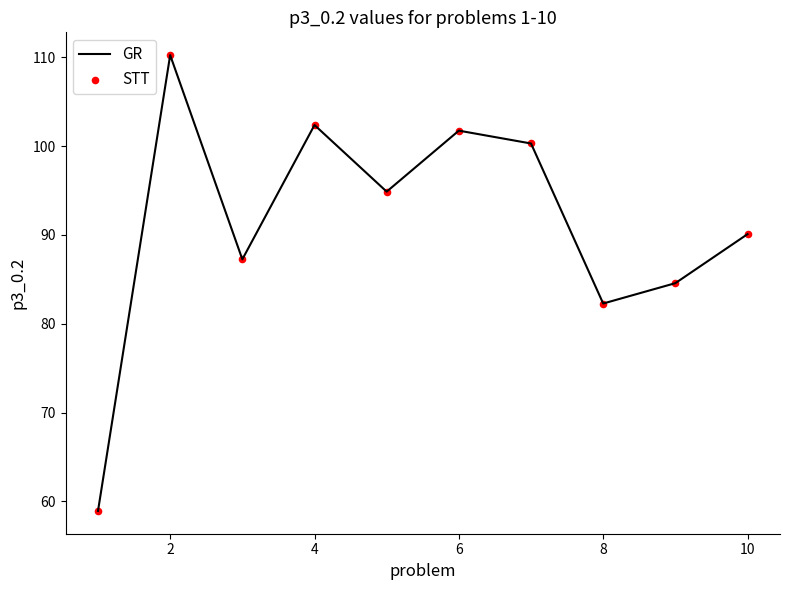

What is the greatest value displayed?

110.2